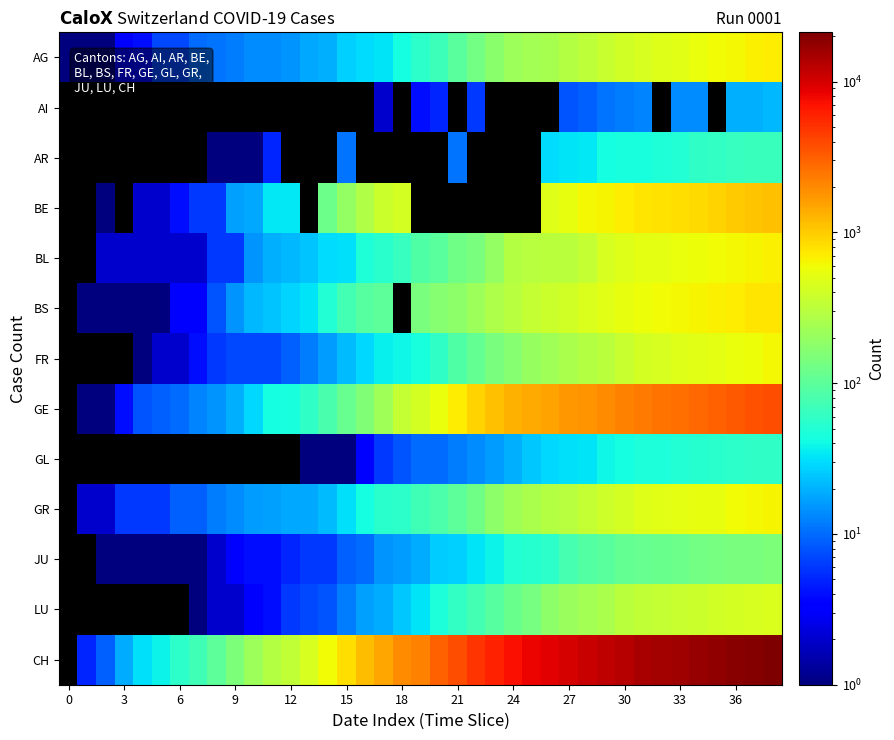

How many data points does each series have?

39